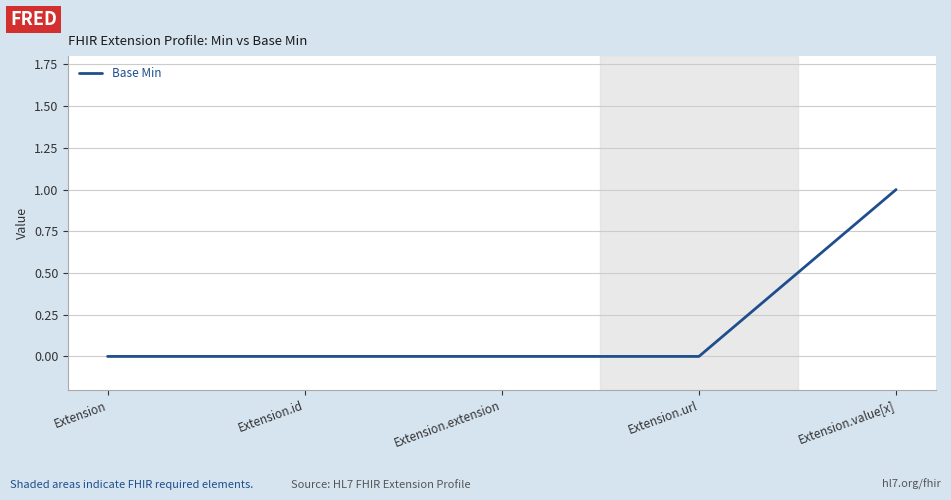

Does the chart display data point markers on the line(s)?

No